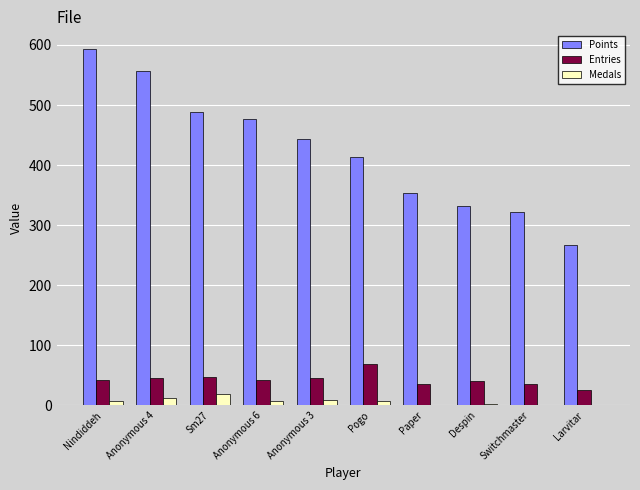

Is it true that Entries equals 35 at Switchmaster?

True